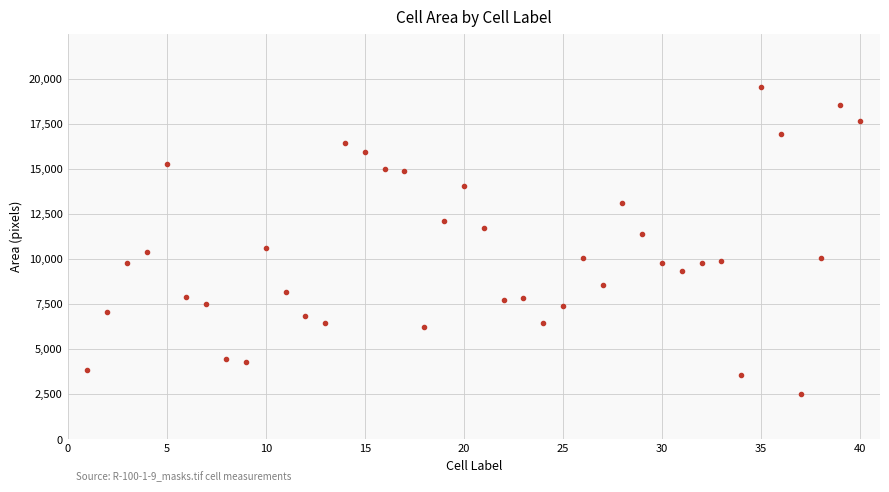

What is the range of Y values (max minus min)?

17019